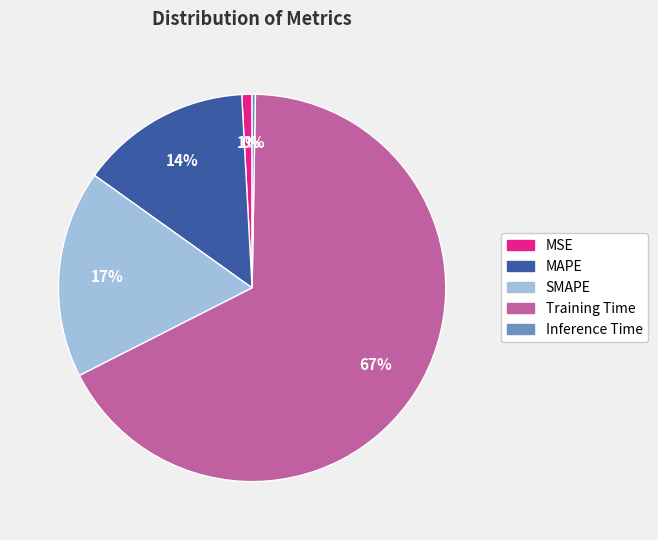

Does Training Time represent more than half of the total?

Yes